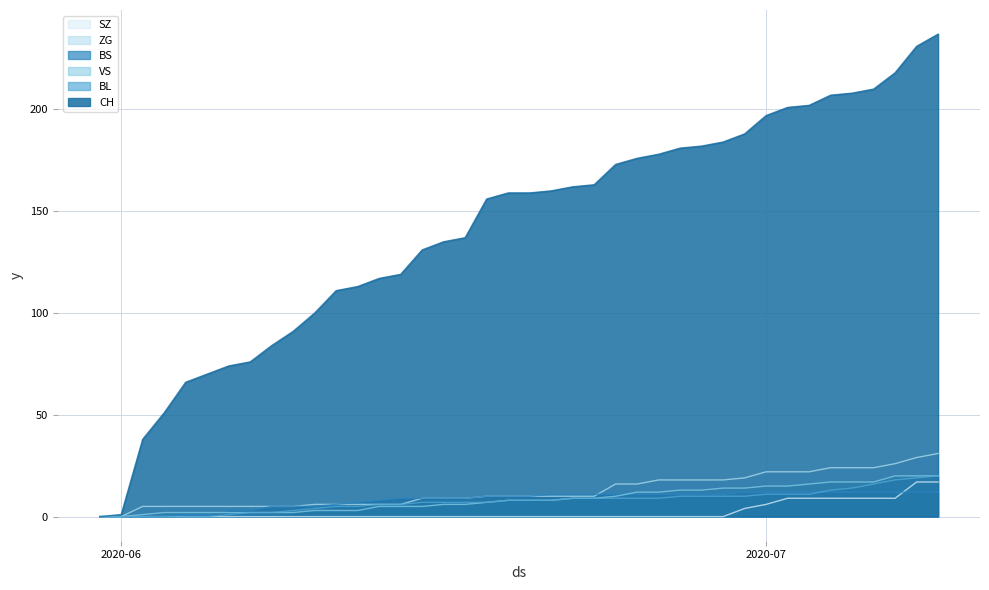

Which has a higher value, 2020-06-03 or 2020-06-17?

2020-06-17